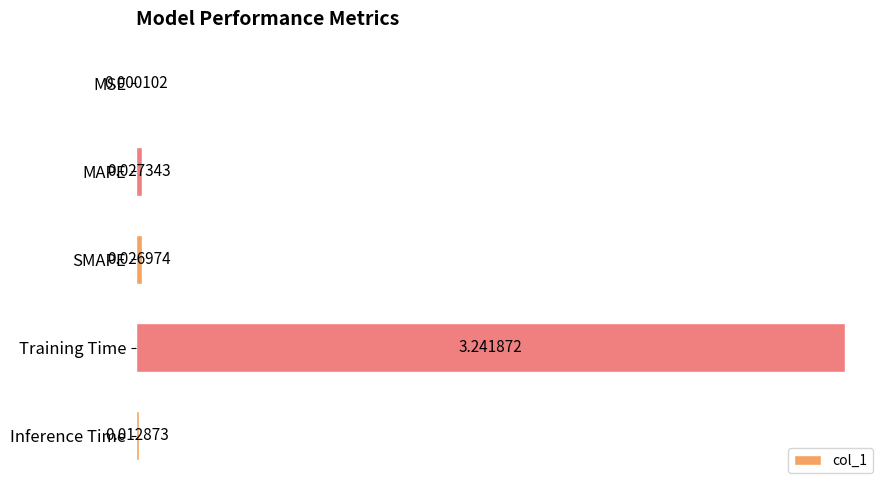

Which label corresponds to the largest value in the chart?

Training Time